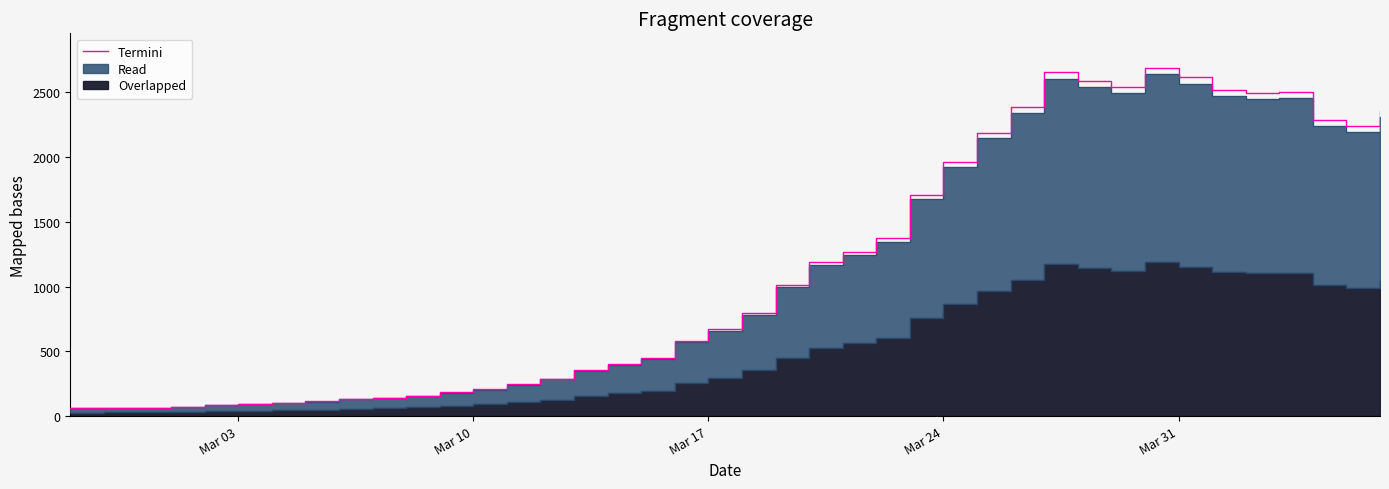

What is the maximum value for Termini?

2691.8